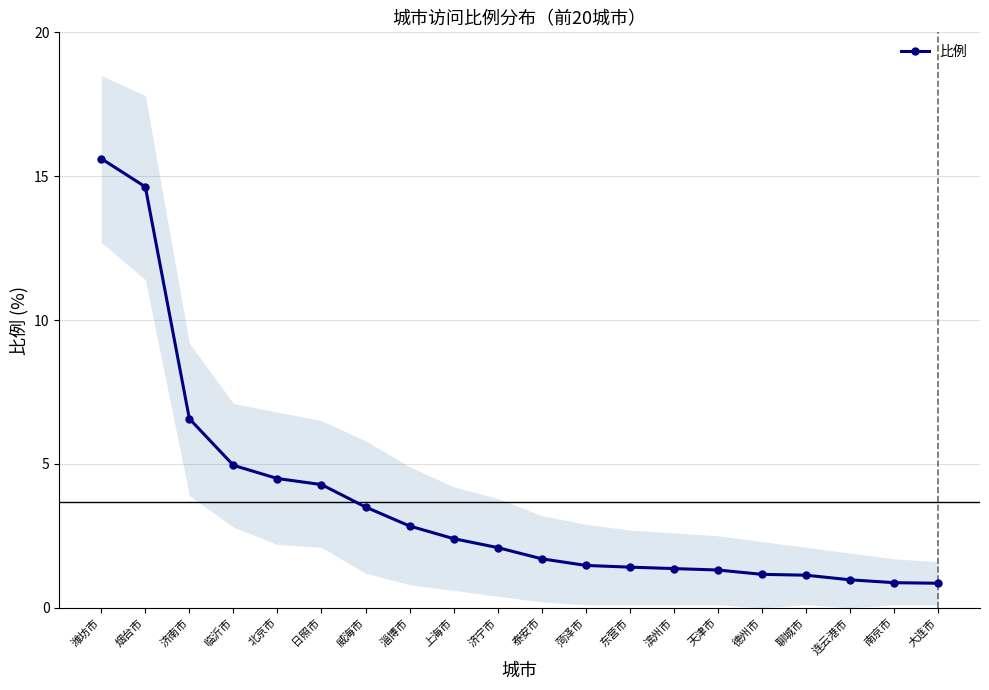

Is it true that the value at 潍坊市 is 21.1?

False